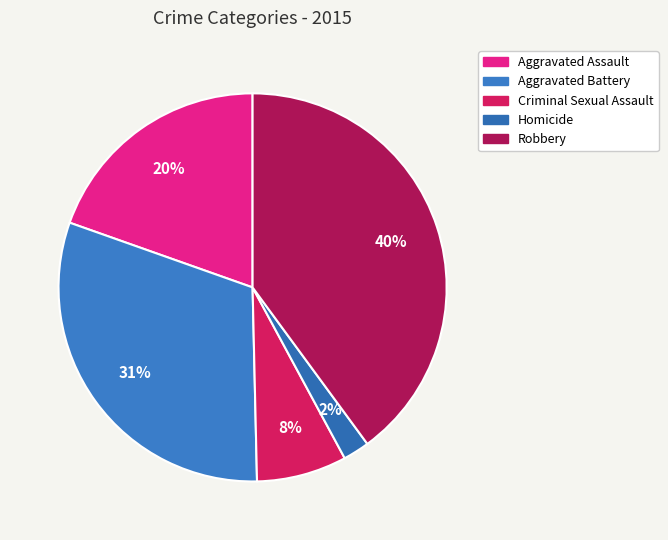

To the nearest percent, what is the difference between the largest and smallest slice percentages?

38%